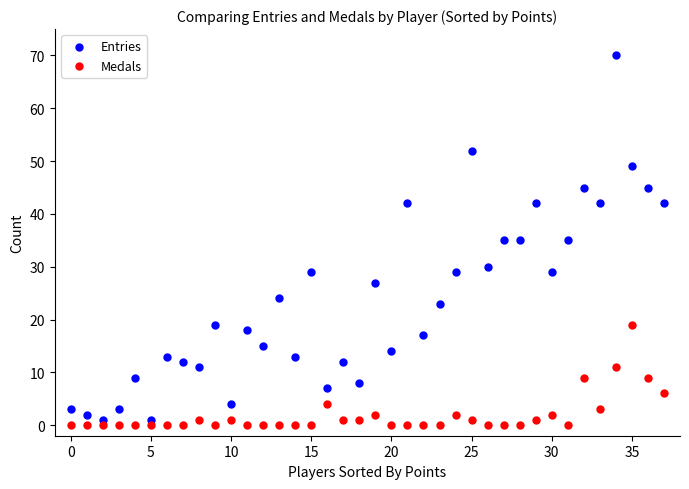

Which series has the widest spread of Y values?

Entries